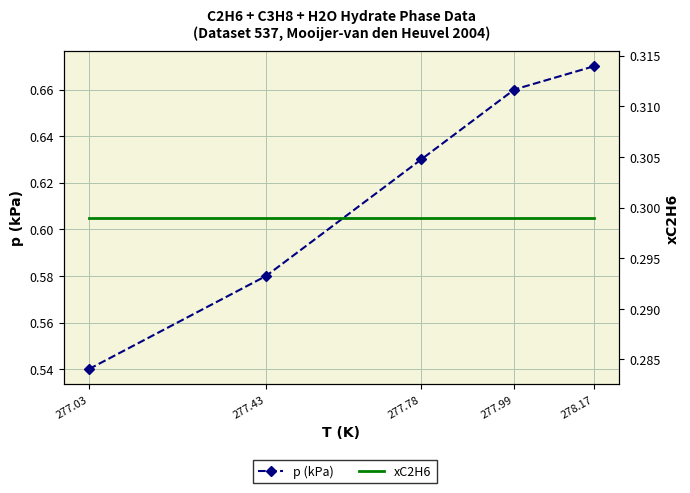

True or false: xC2H6 and p (kPa) intersect in this chart.

False